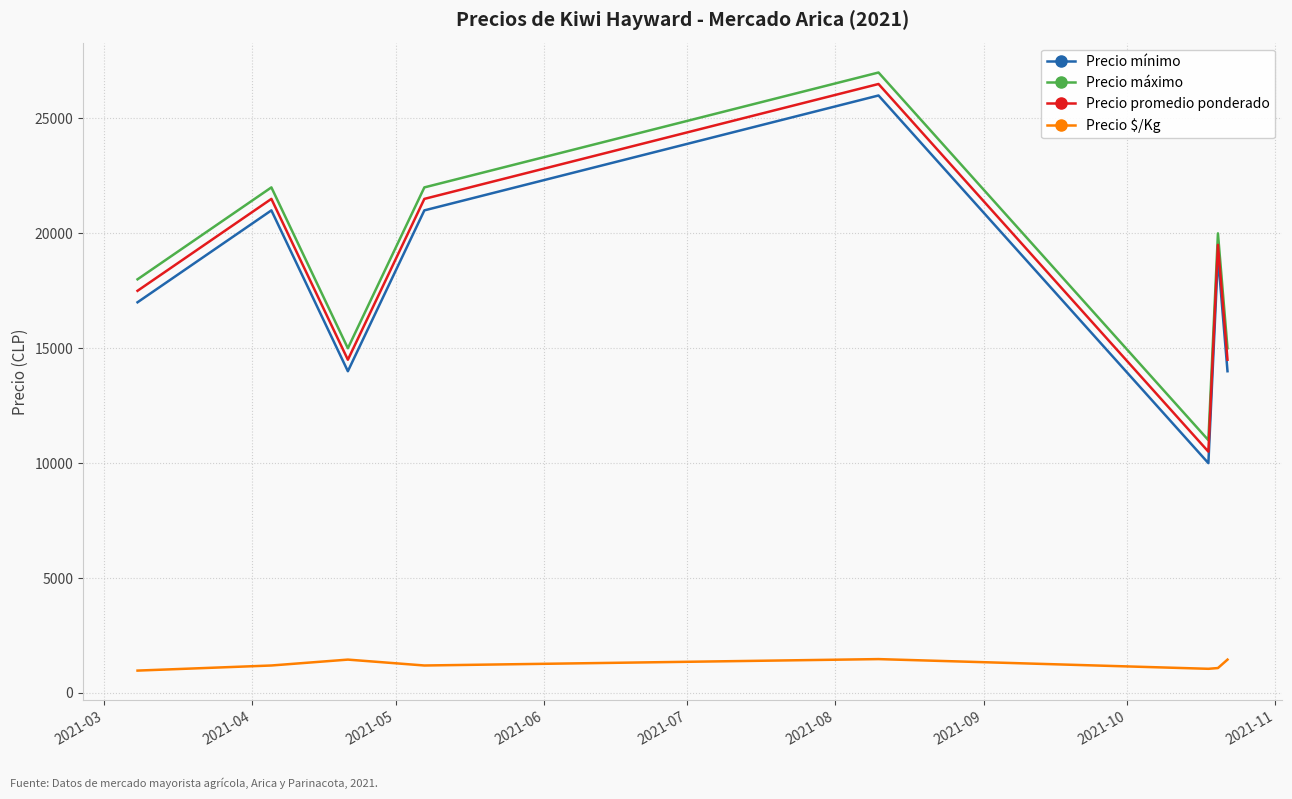

What is the maximum value for Precio promedio ponderado?

26500